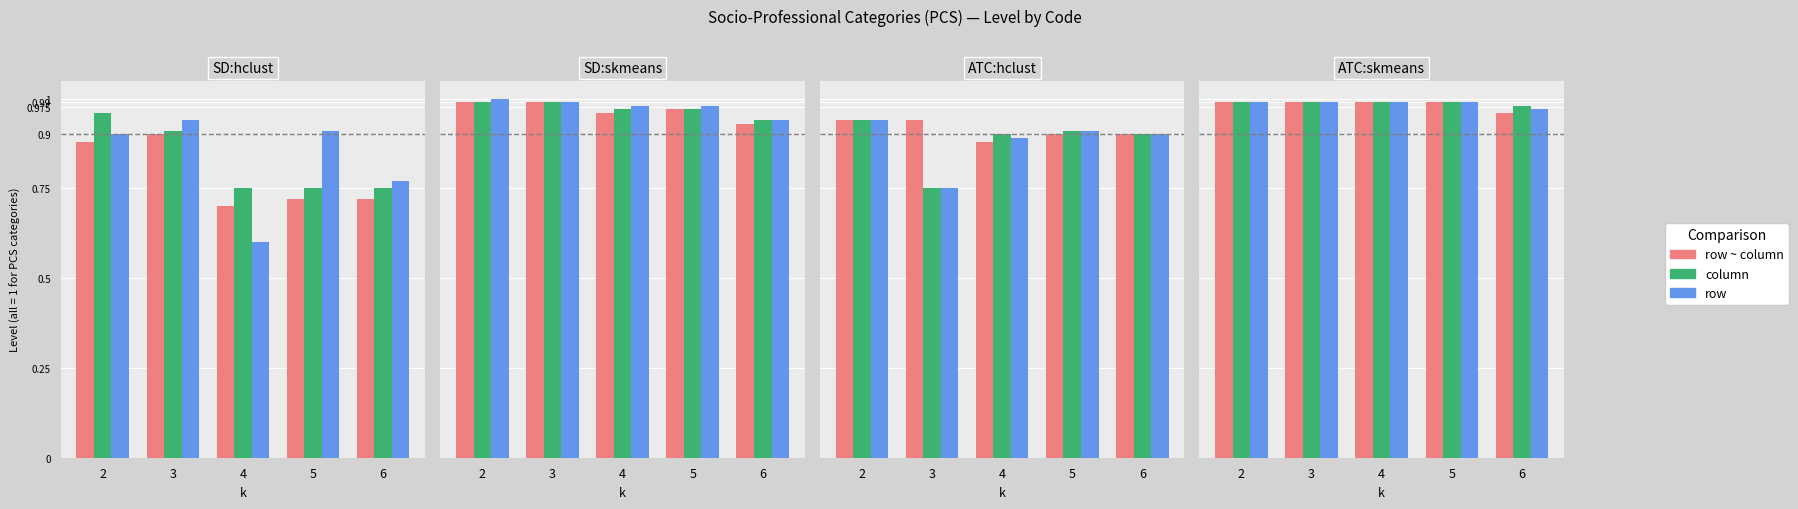

List the labels in order of row value, smallest first.

6, 2, 3, 4, 5